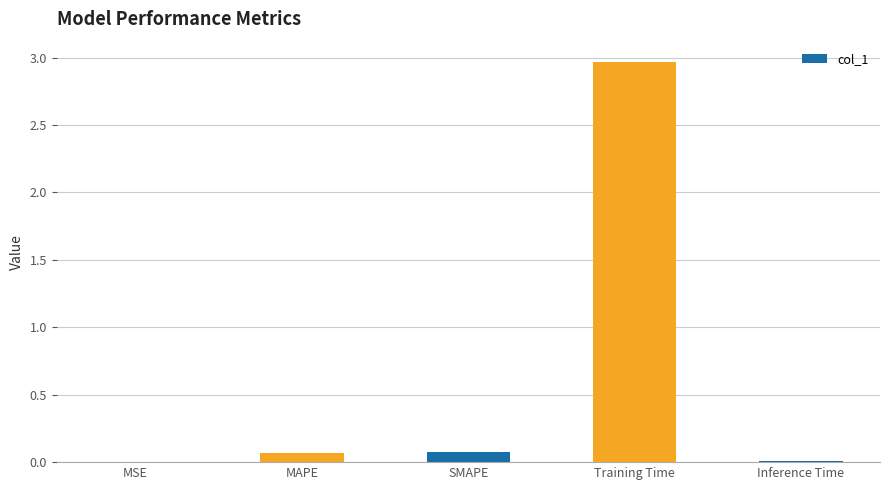

Are the bars horizontal?

No